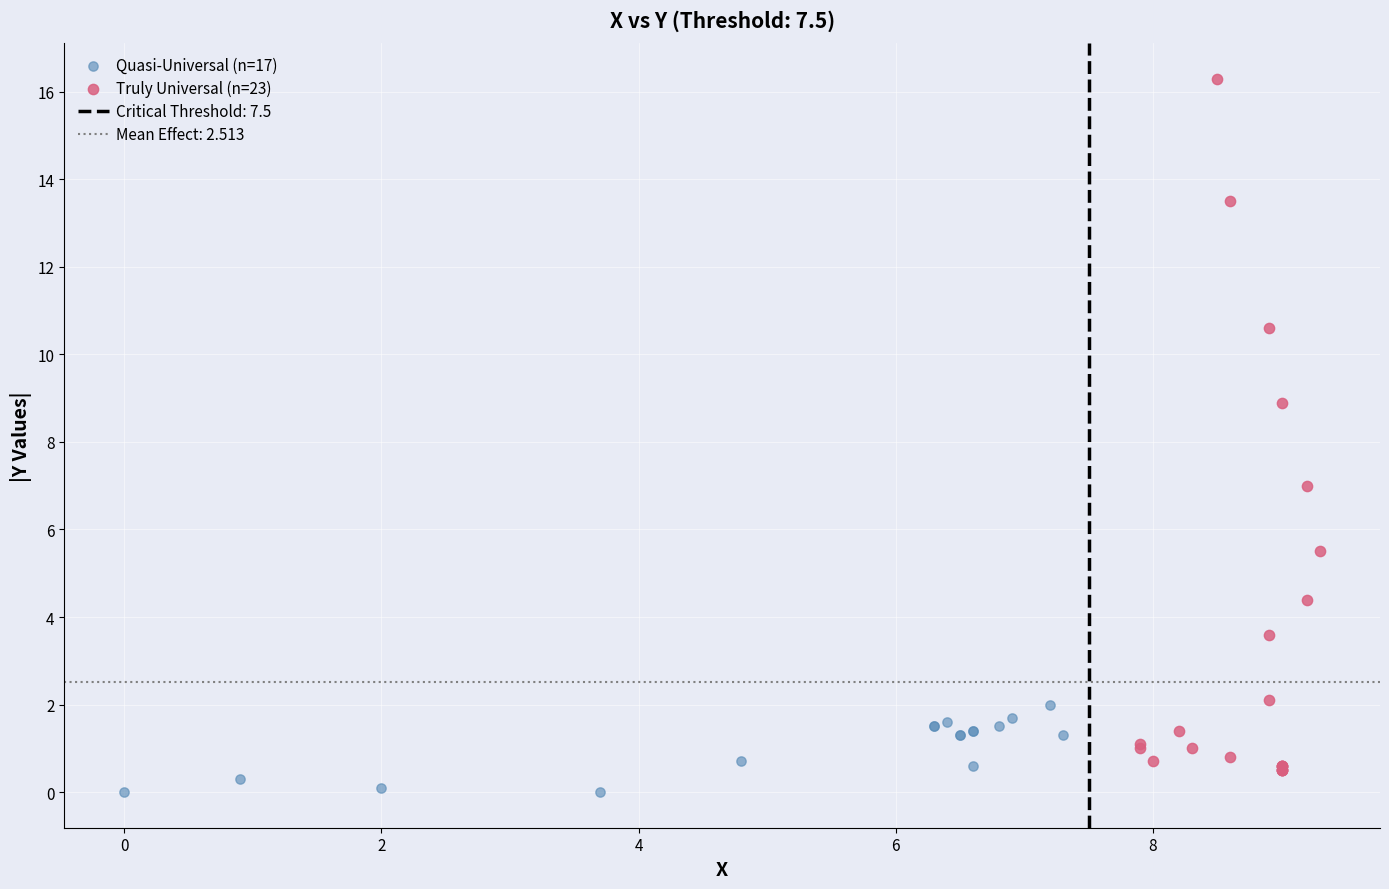

Which series reaches the maximum Y coordinate?

Truly Universal (n=23)